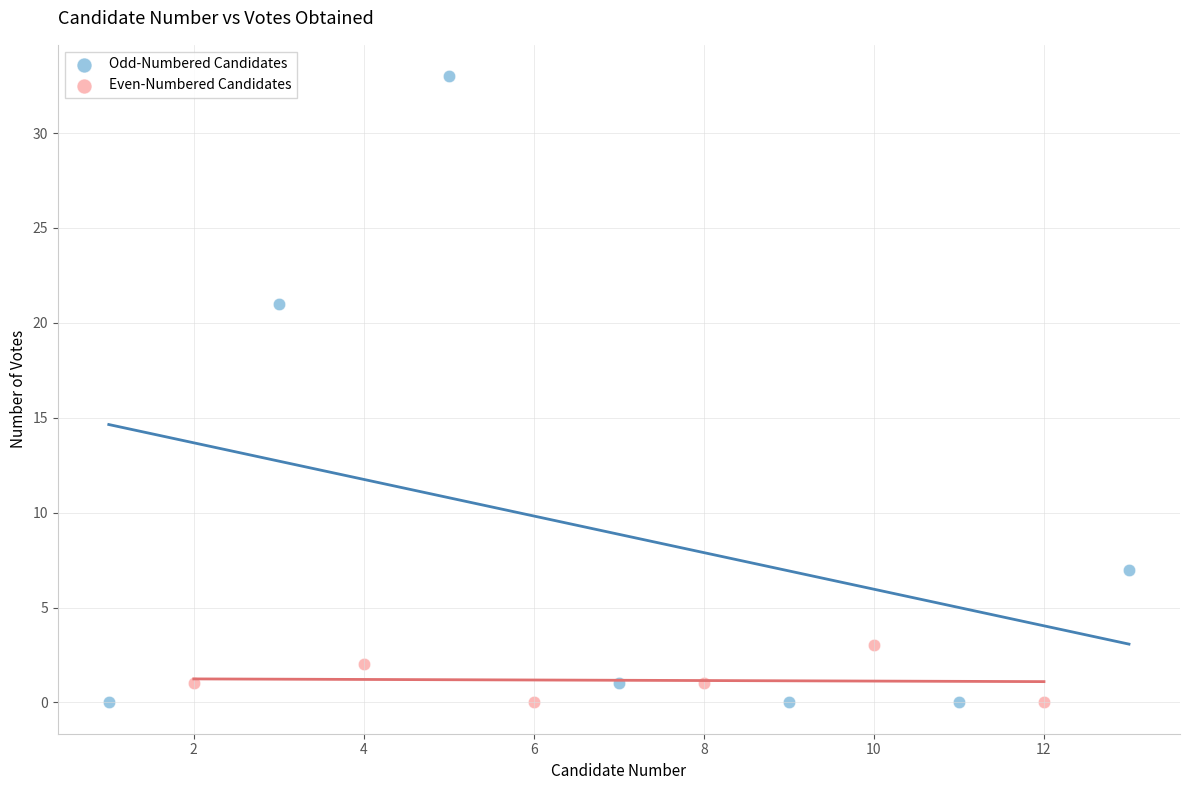

Which series has the largest Y range (max minus min)?

Odd-Numbered Candidates